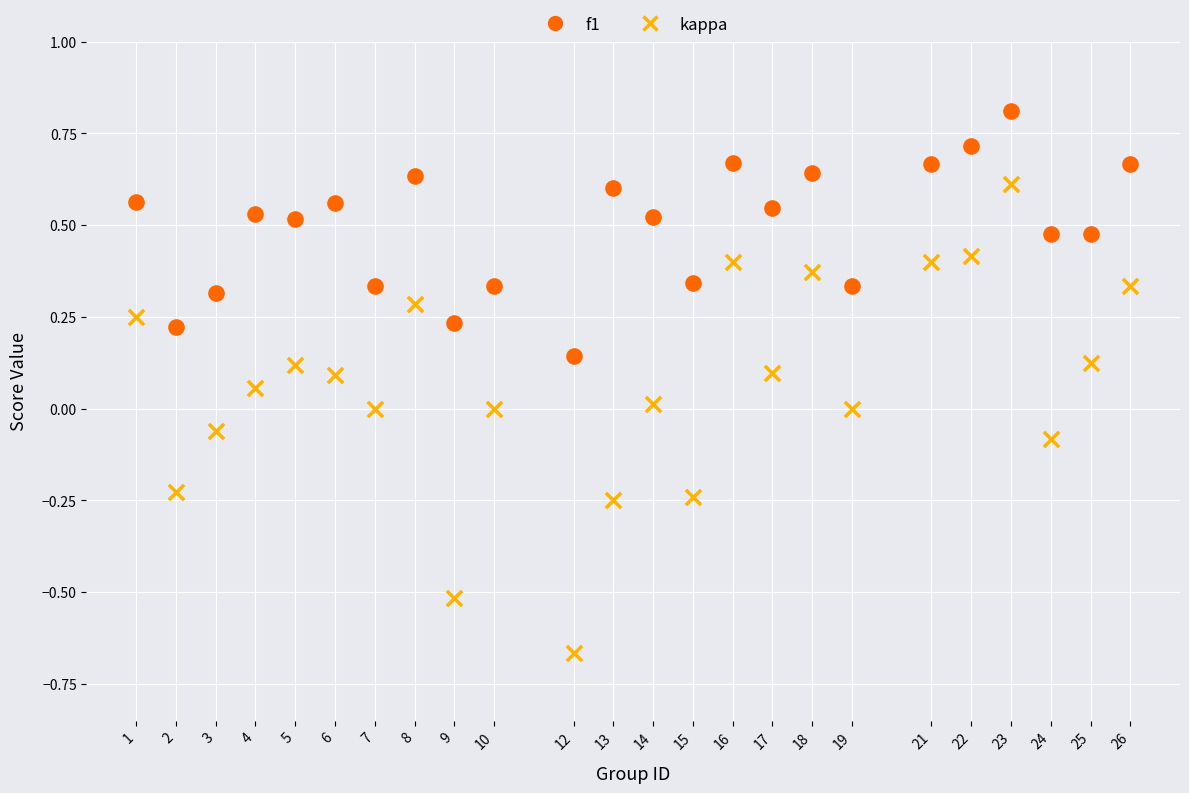

Which series reaches the minimum Y coordinate?

kappa